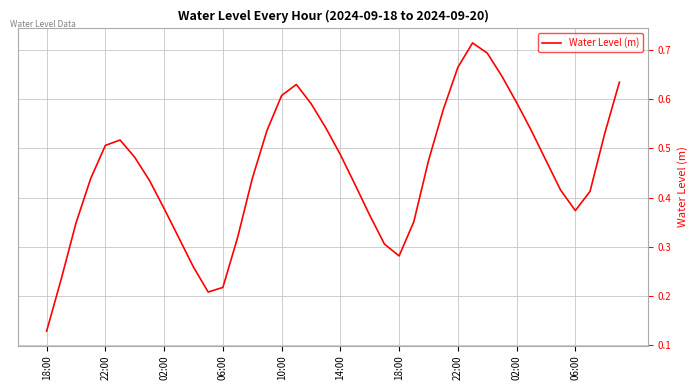

Does the chart have visible grid lines?

Yes